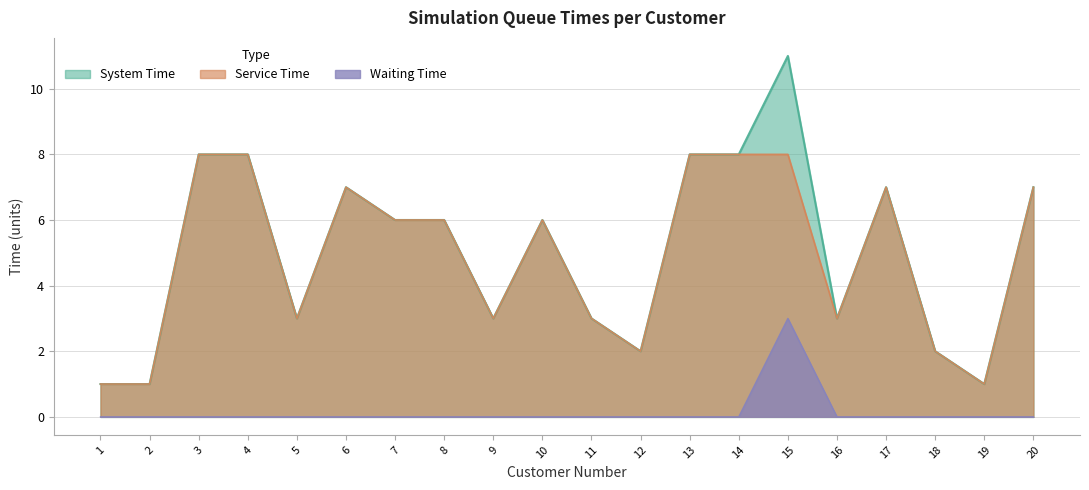

True or false: Service Time and System Time intersect in this chart.

False